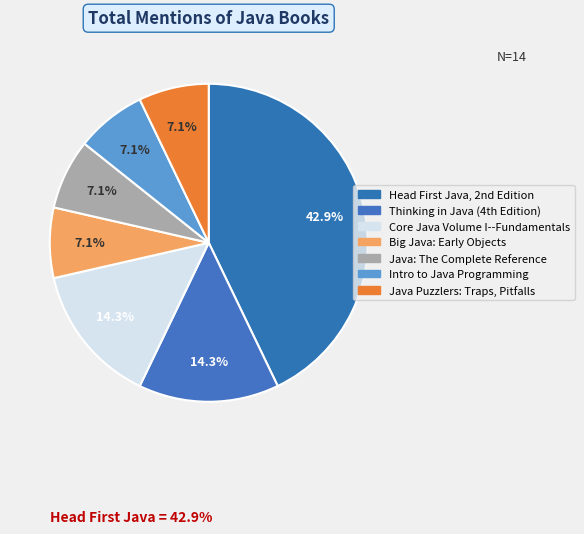

To the nearest percent, what portion does Java: The Complete Reference represent?

7%